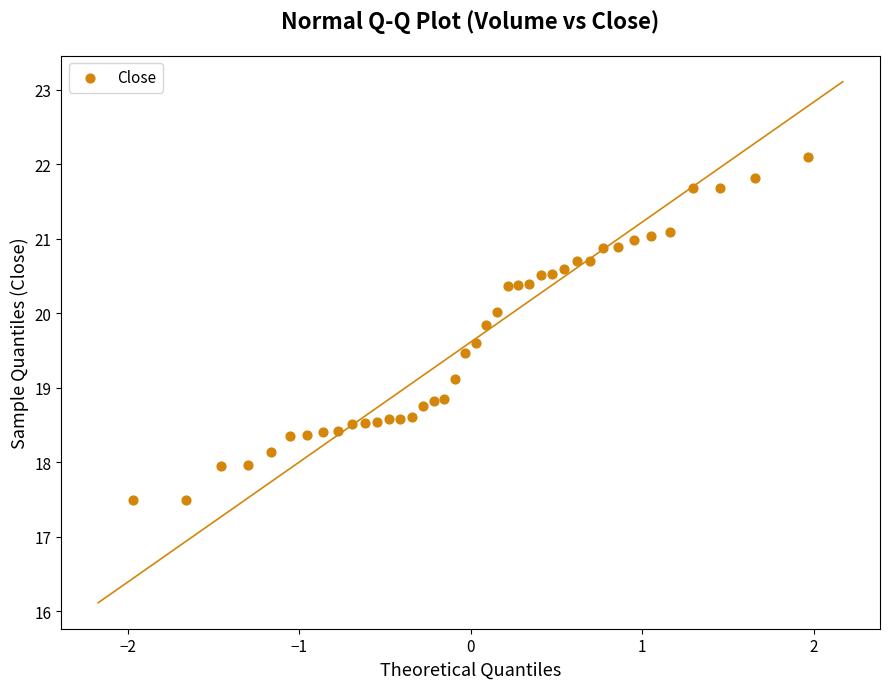

What is the range of Y values (max minus min)?

4.6